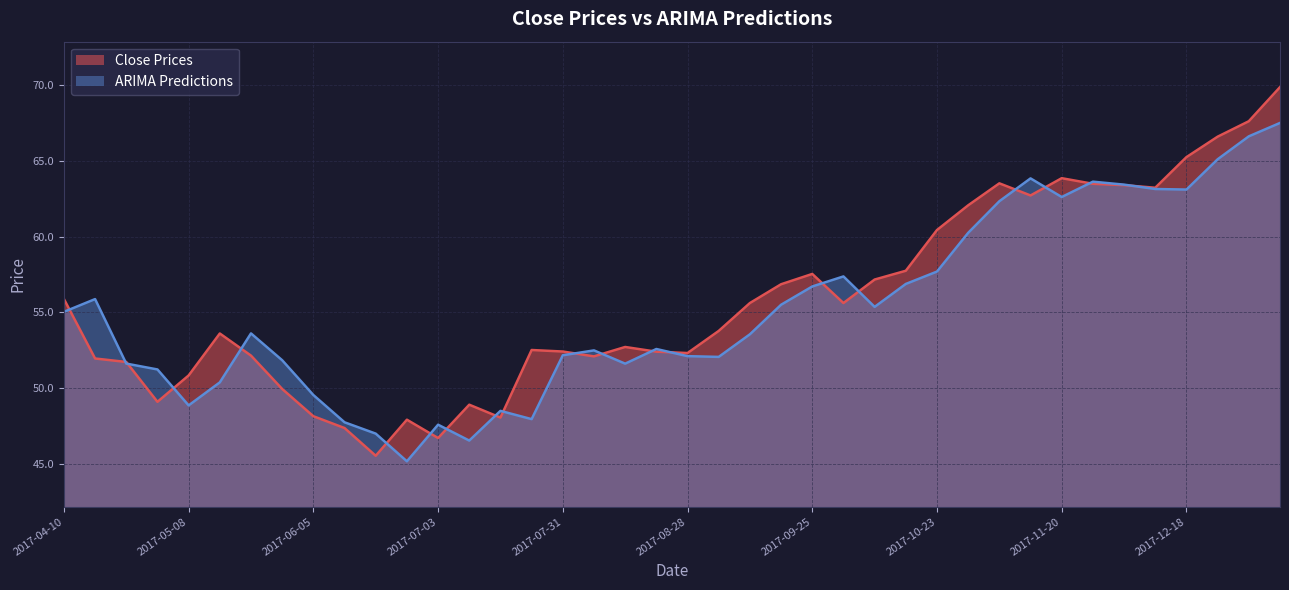

At how many categories does at least one series exceed 64?

4